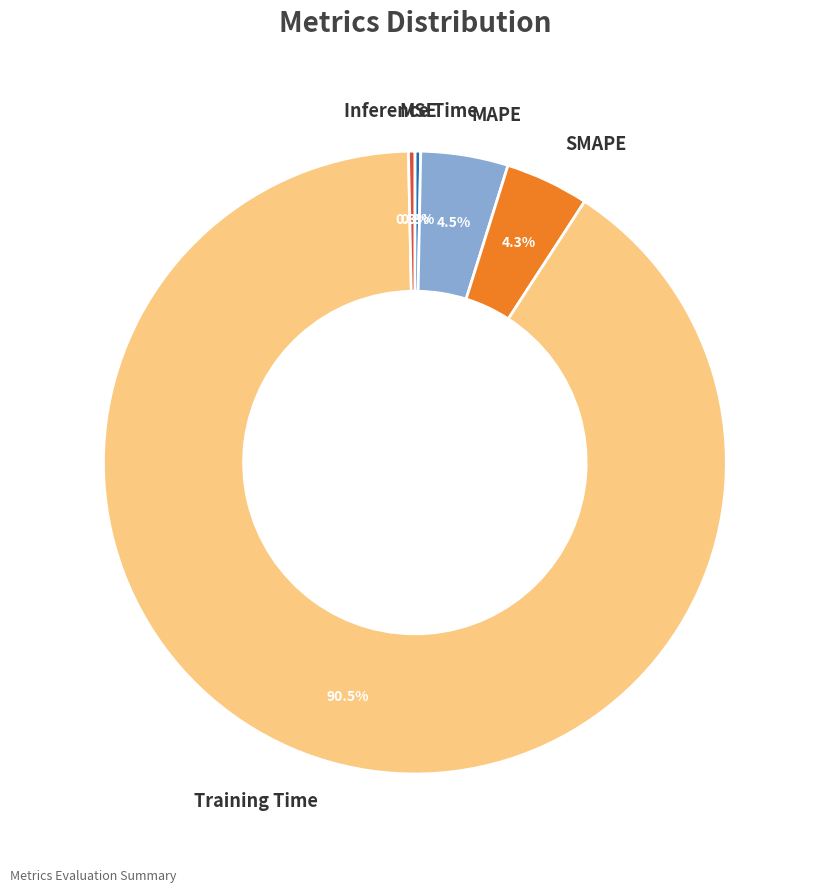

Is there any slice that represents more than half of the pie?

Yes